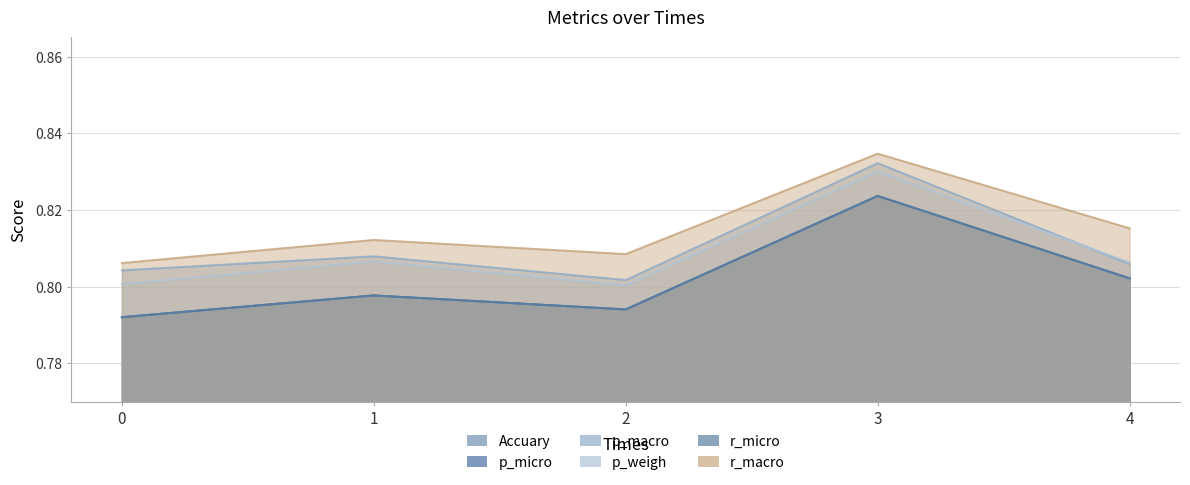

True or false: r_micro and r_macro cross at least once.

False